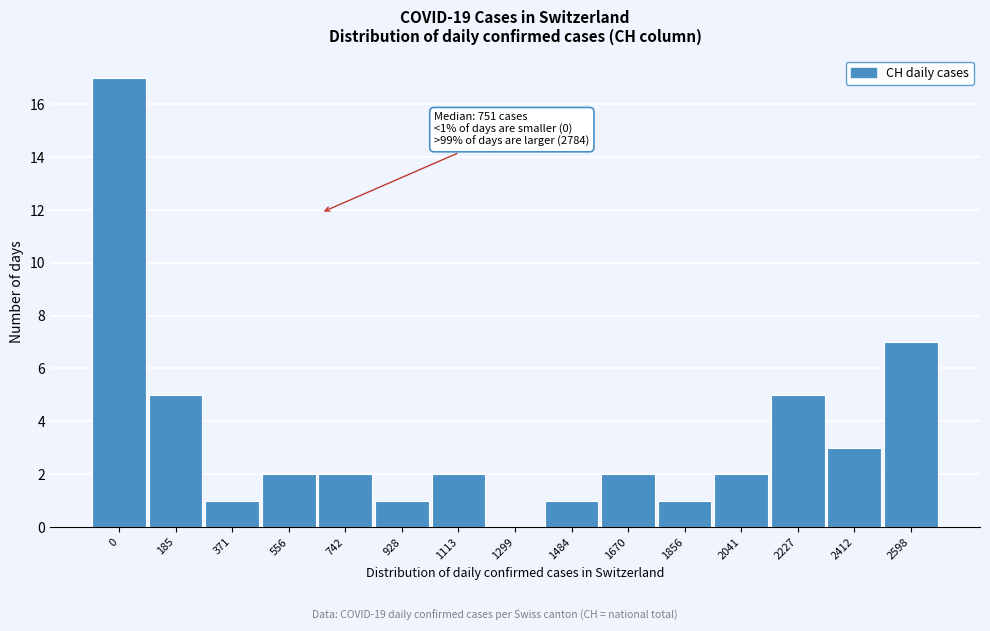

Reading left to right, list all the values displayed in this chart.

0=17	185=5	371=1	556=2	742=2	928=1	1113=2	1299=0	1484=1	1670=2	1856=1	2041=2	2227=5	2412=3	2598=7